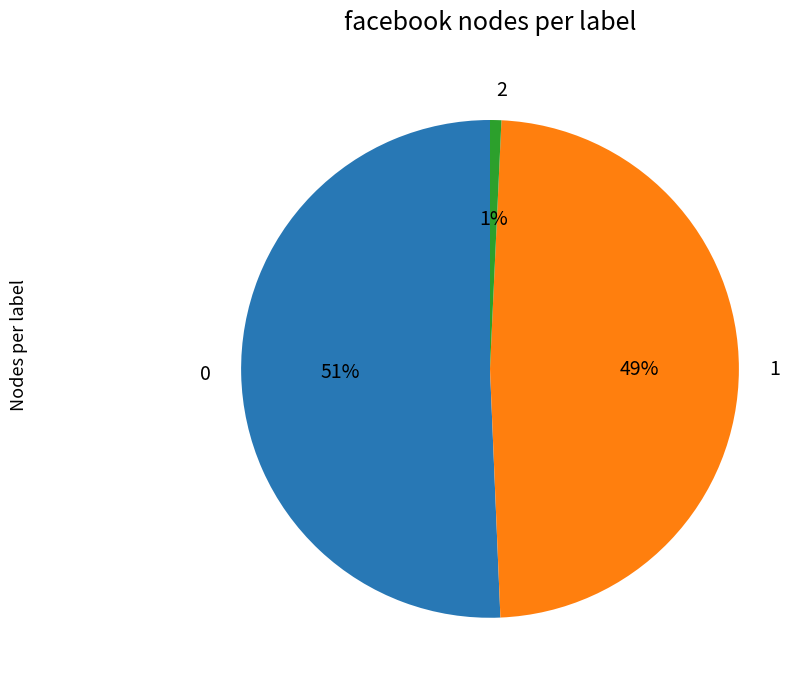

Does any single category account for the majority?

Yes